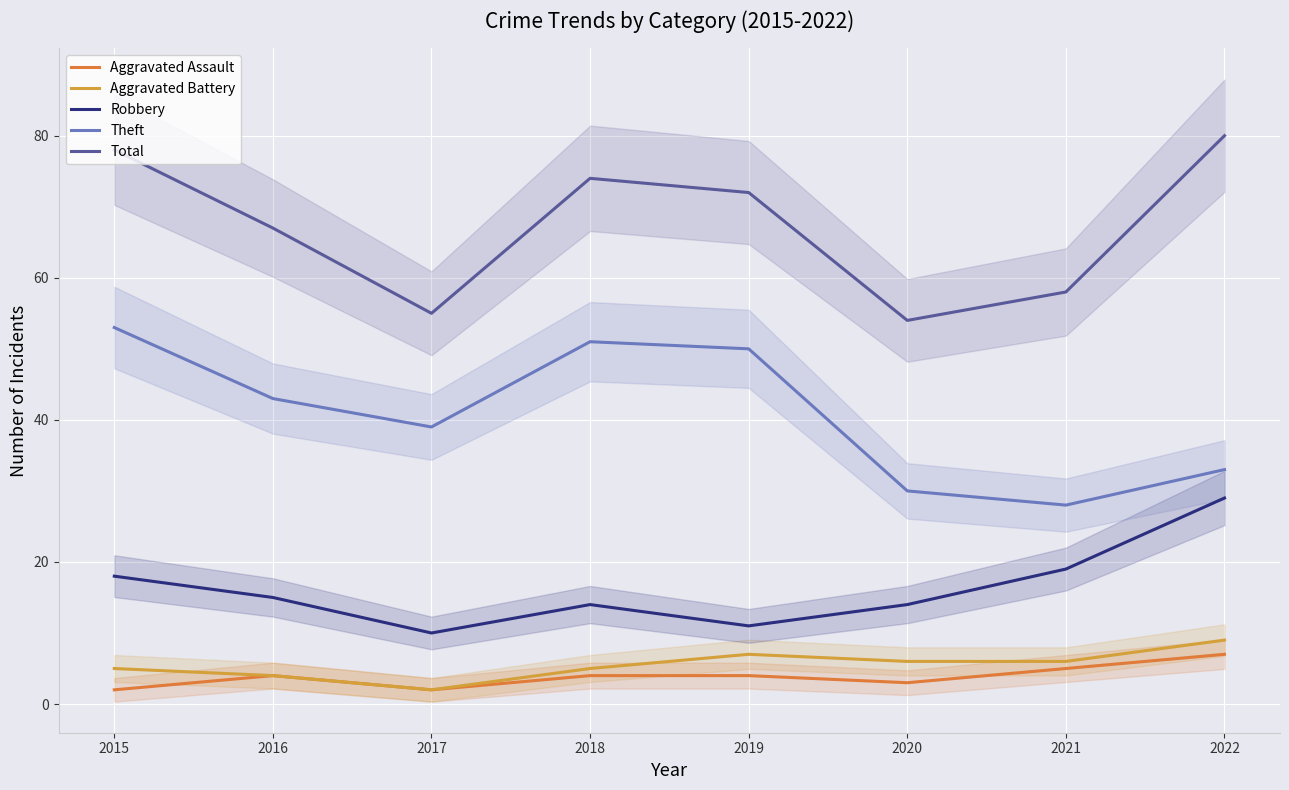

At which label is Aggravated Assault closest to 4?

2016